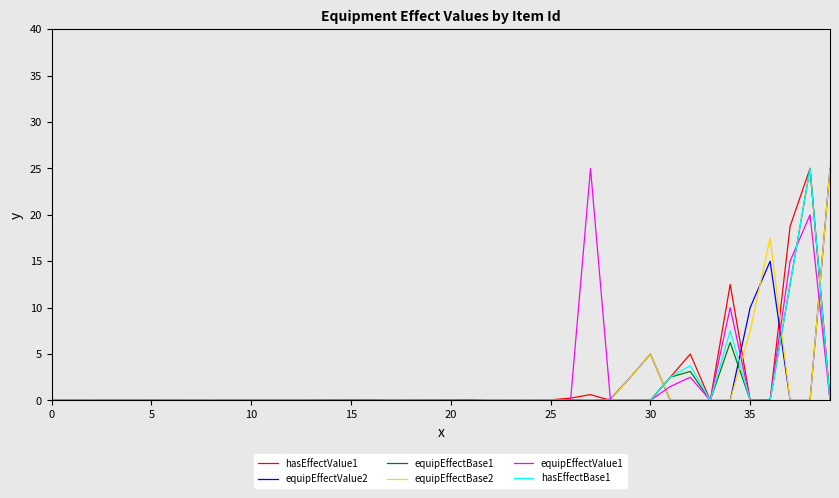

What is the maximum value for hasEffectValue1?

25.0